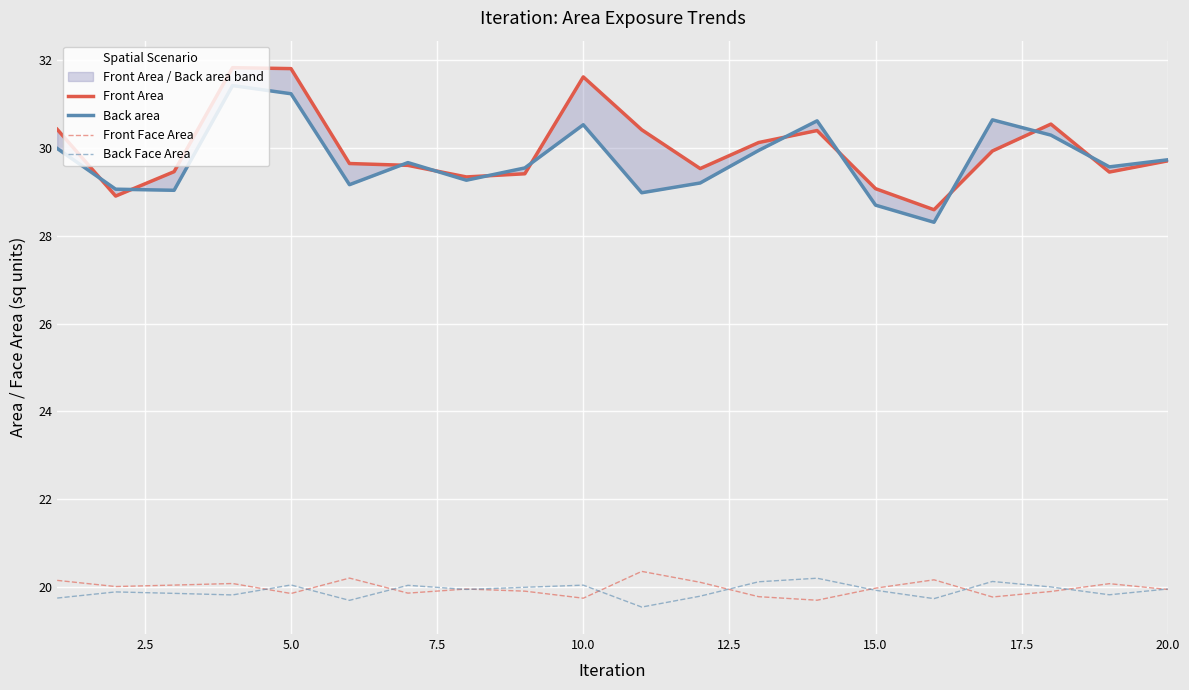

How many data points does each series have?

20